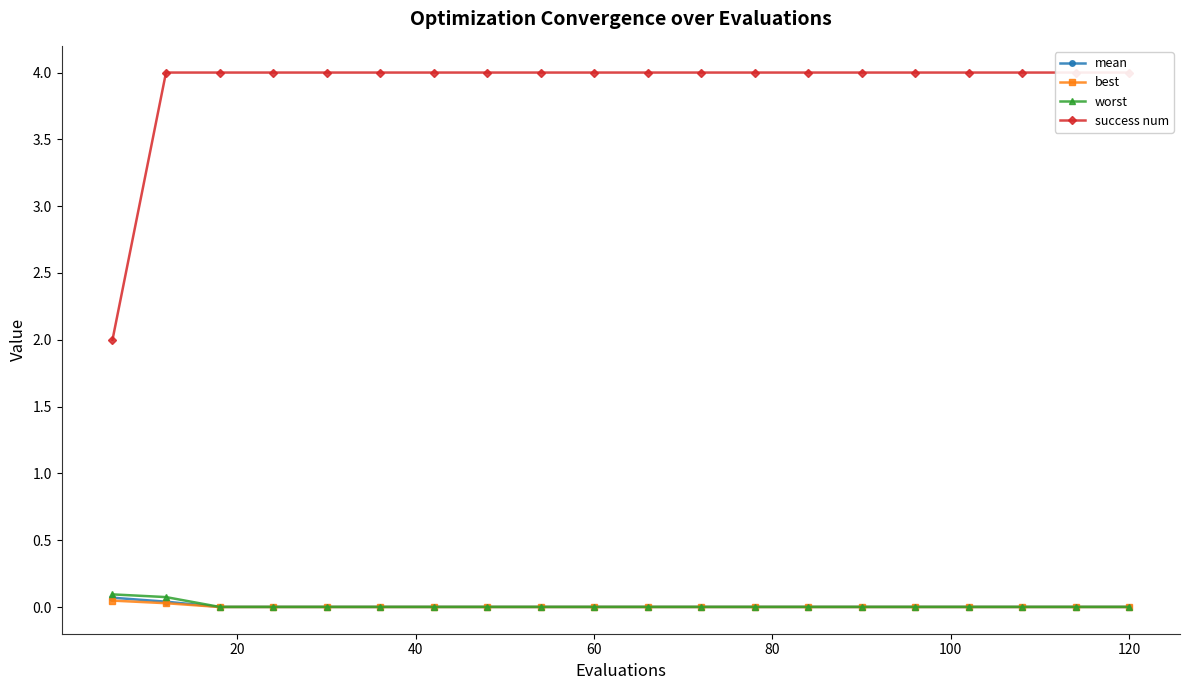

What are all the series names shown in the legend?

mean, best, worst, success num